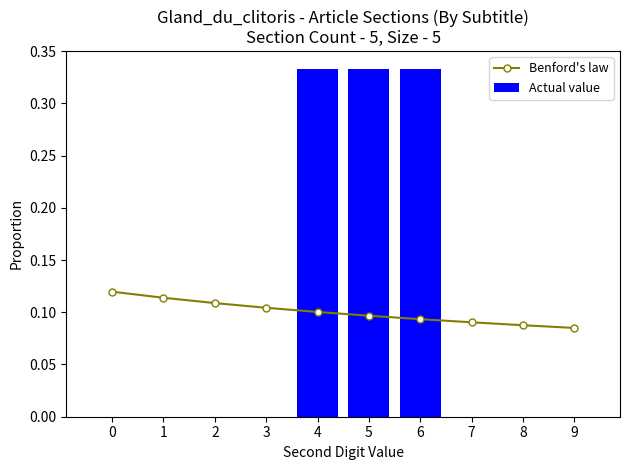

At which category does the chart reach its peak across all series?

4